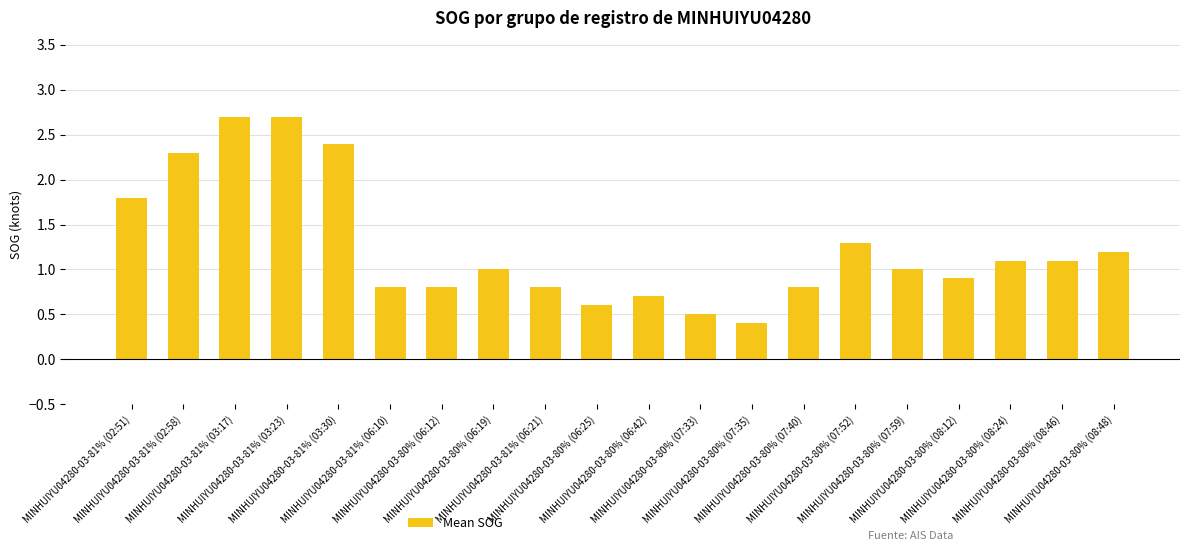

What is the smallest value displayed?

0.4